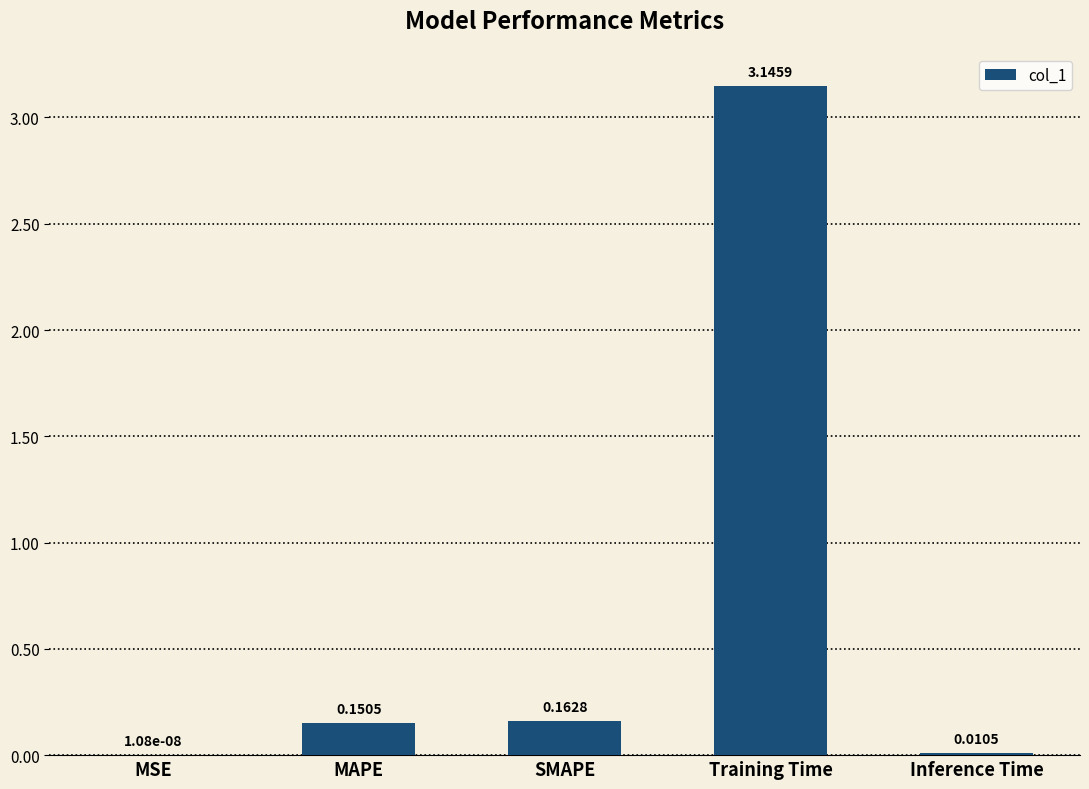

How many series are shown in this chart?

1